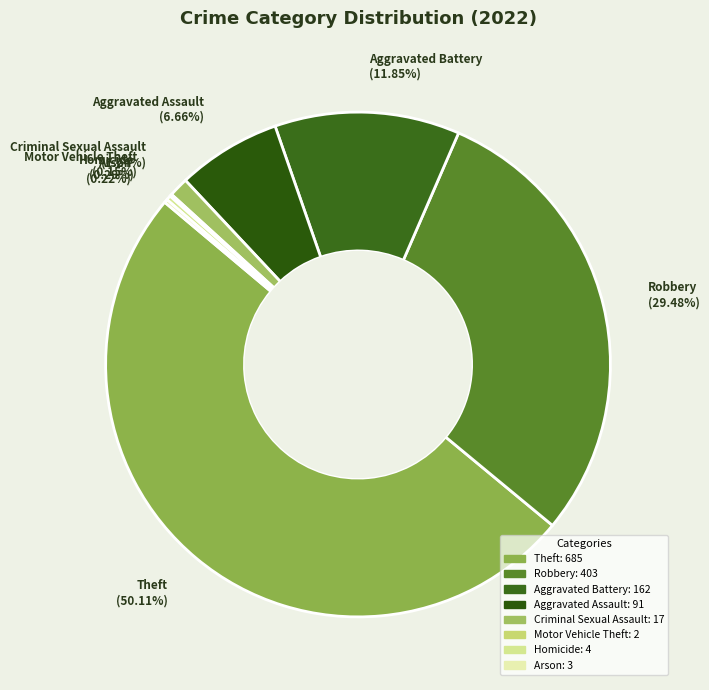

True or false: Homicide accounts for 12% of the total.

False